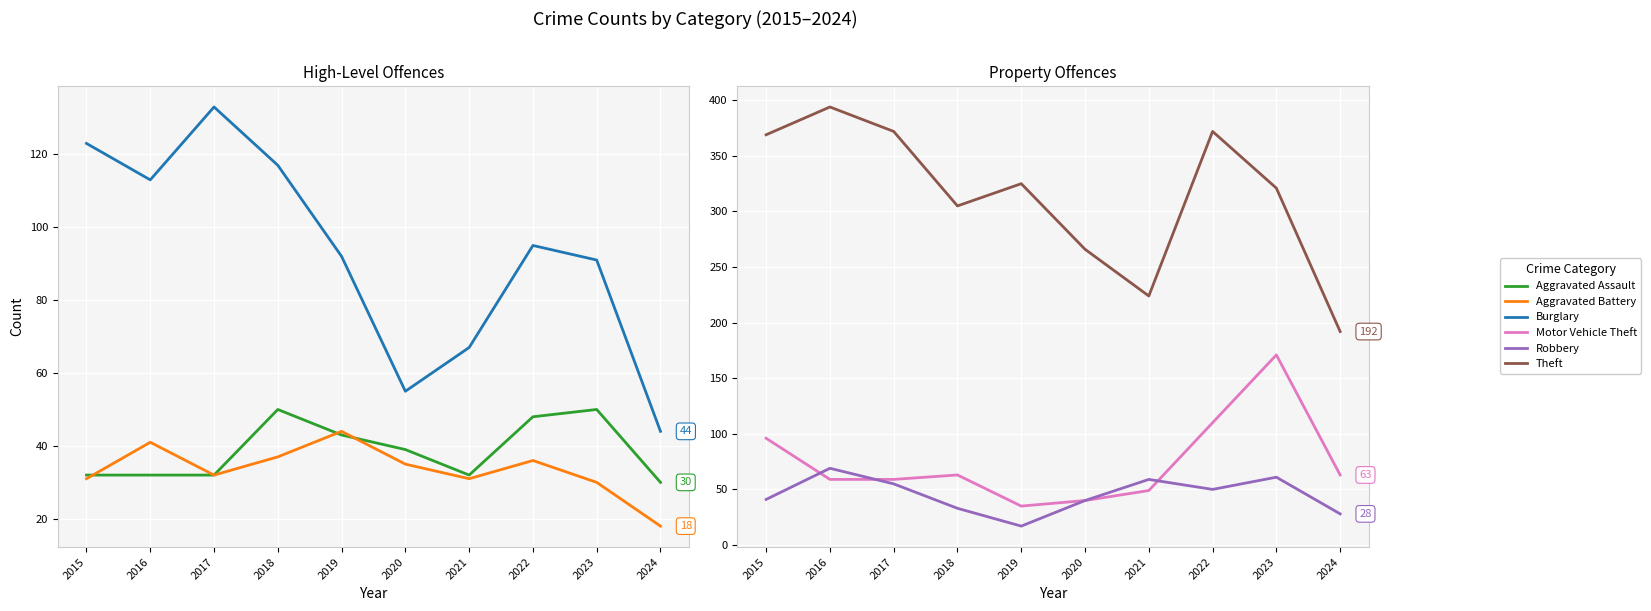

How many data points in Motor Vehicle Theft are above 63?

3